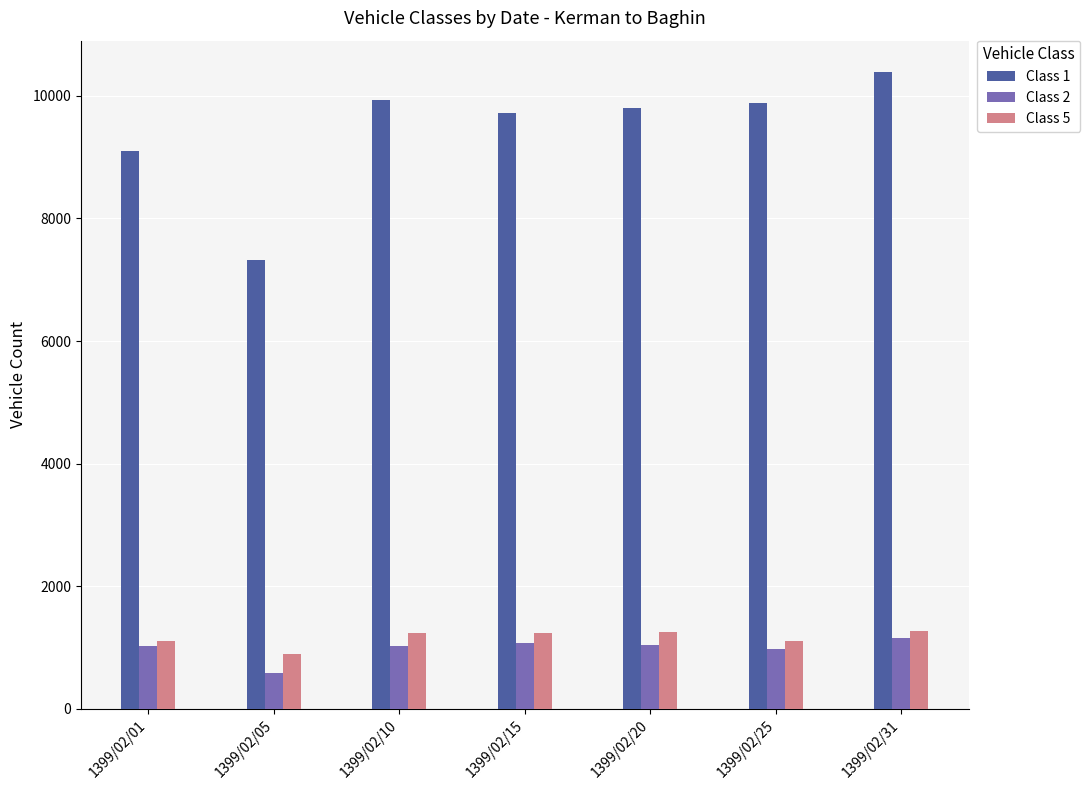

At how many categories does at least one series exceed 3307?

7